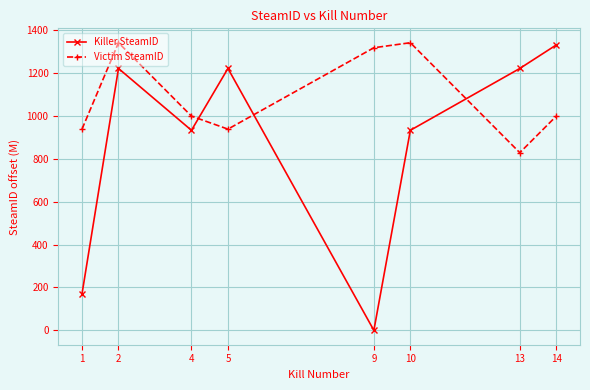

Which category has the lowest value across all series?

9